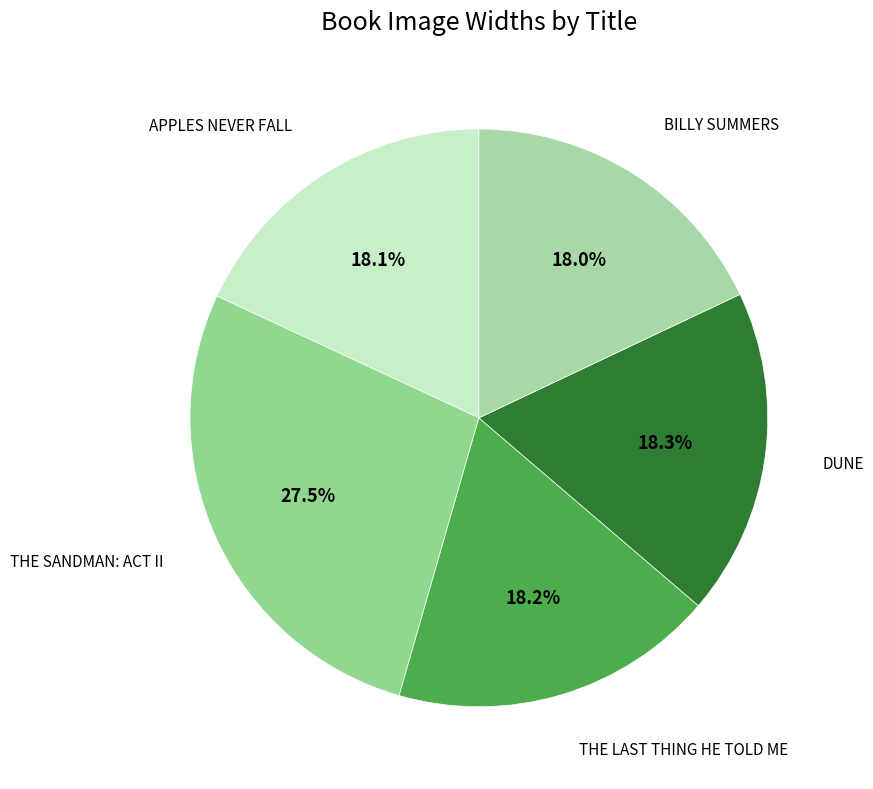

How many slices are in this pie chart?

5